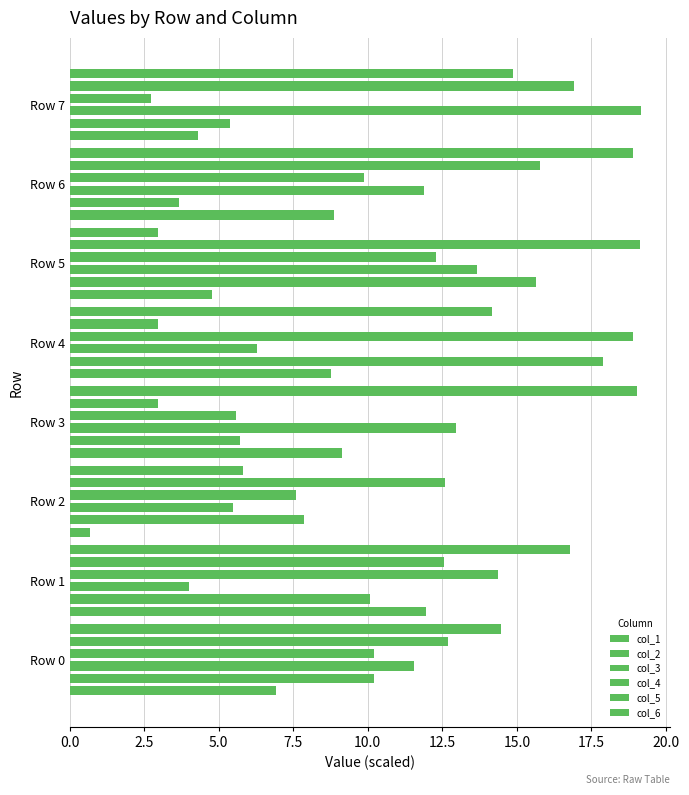

How many values in the col_3 series are below 11?

3